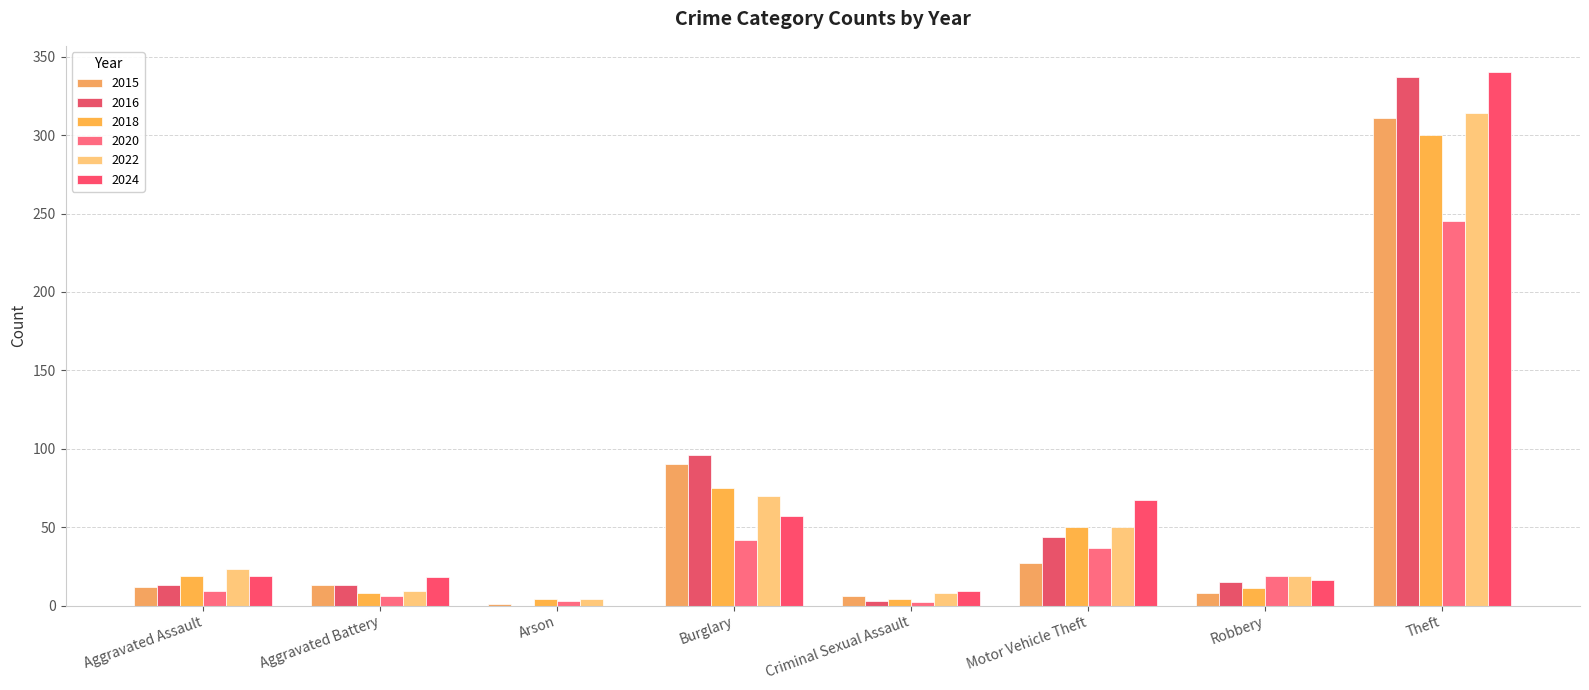

What is the maximum value shown in the chart?

340